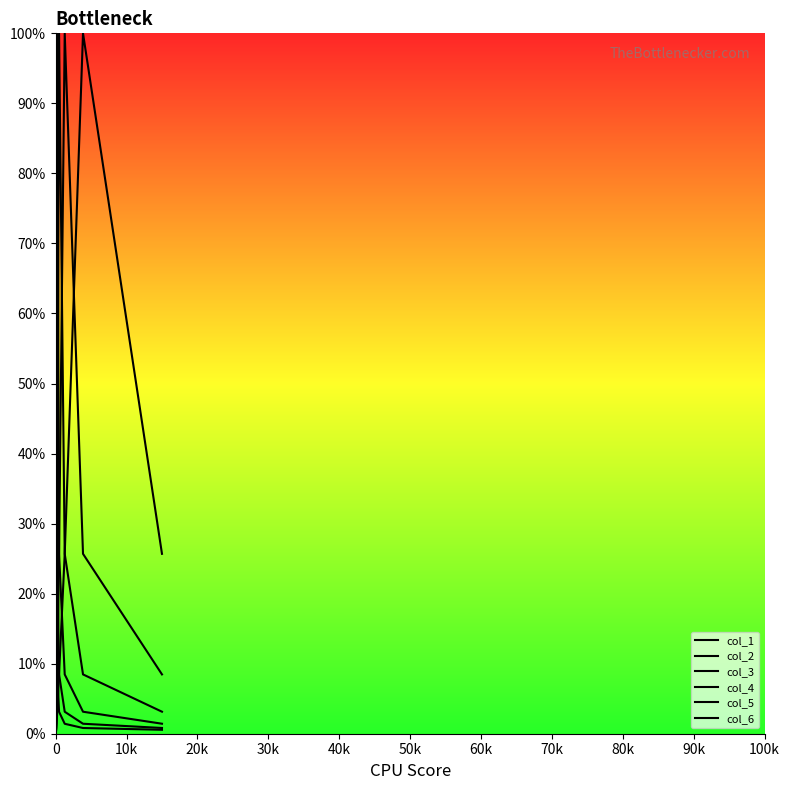

What is the value of the col_4 point at the 5th from the left?

100.0